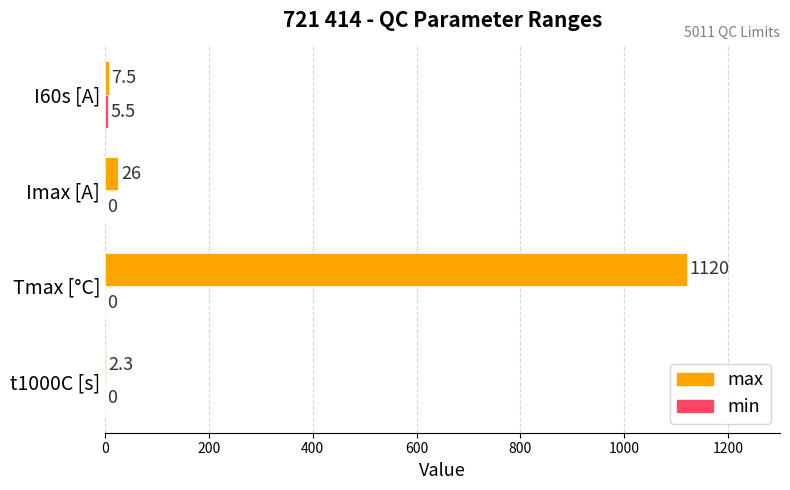

At which category does the chart reach its peak across all series?

Tmax [°C]